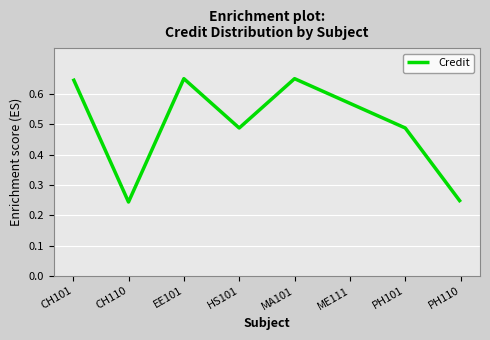

How many values are between 0 and 1?

8